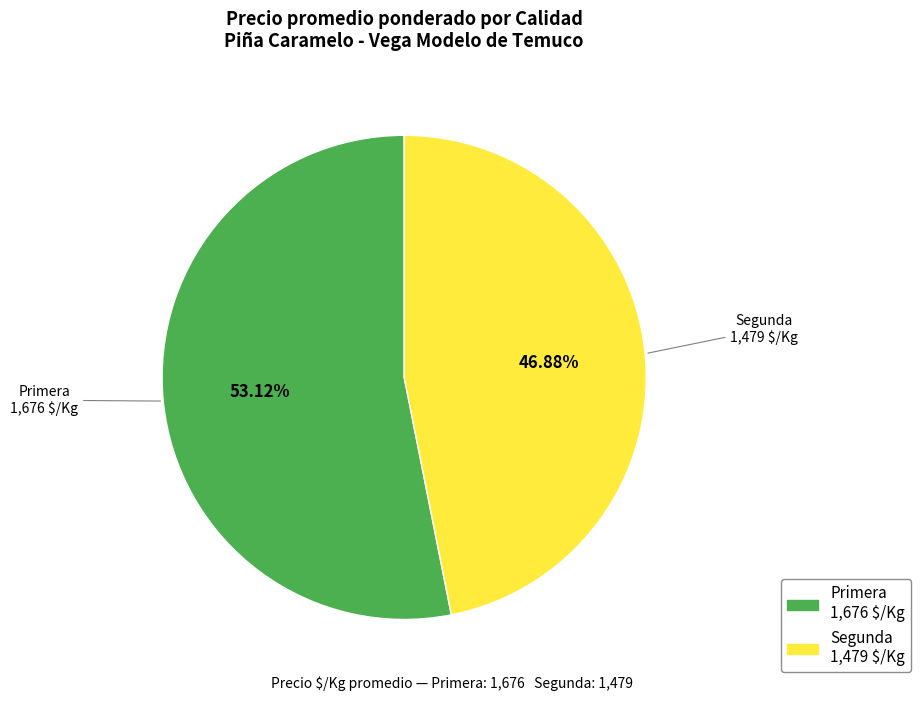

Is there a majority slice in this chart?

Yes